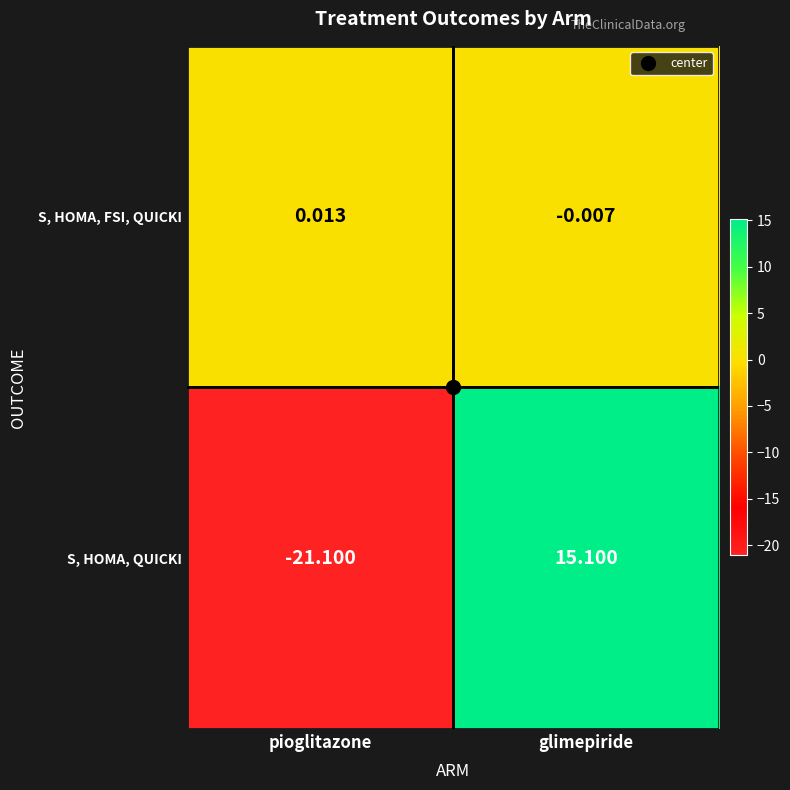

At which category does the chart reach its minimum across all series?

pioglitazone